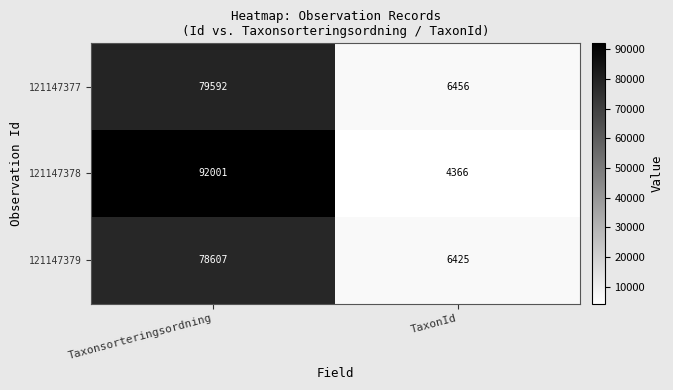

What is the average value of the 121147377 series?

43024